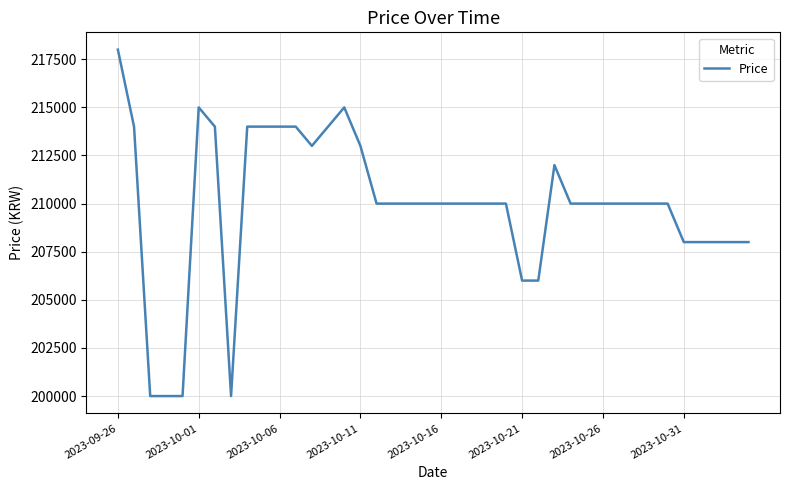

What is the sum of all values?

8396000